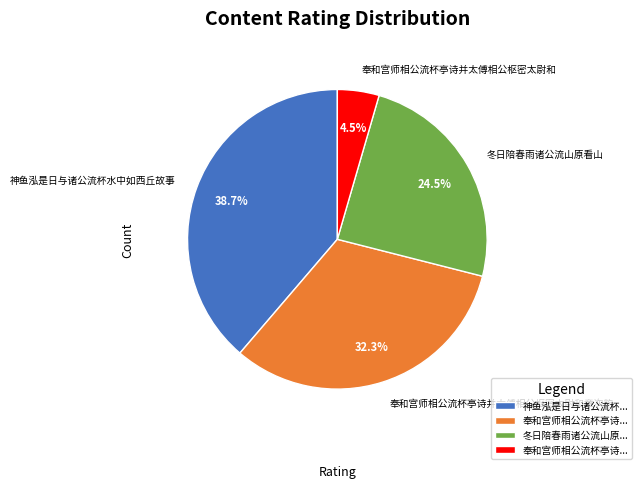

True or false: 奉和宫师相公流杯亭诗并太傅相公枢密太尉和 accounts for 17% of the total.

False